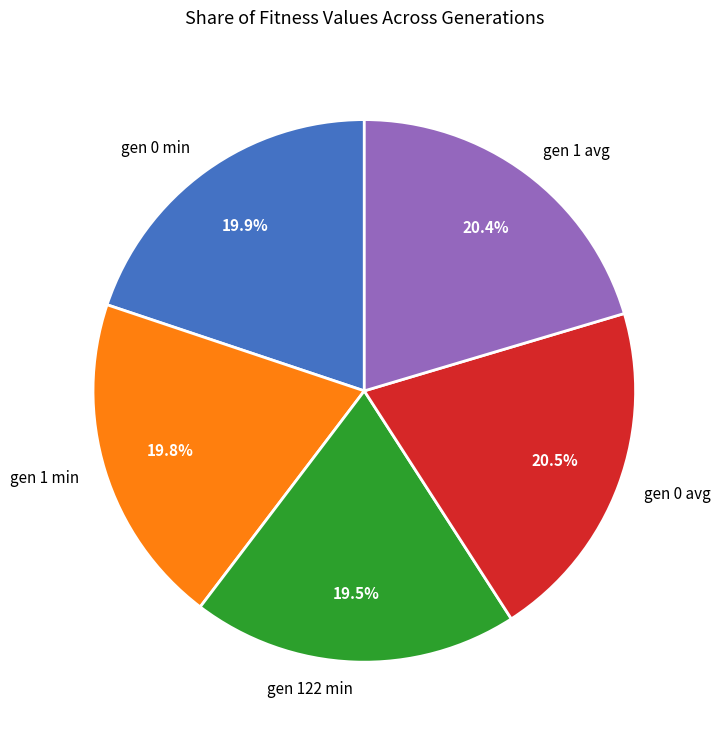

Is gen 0 avg the majority of the pie?

No